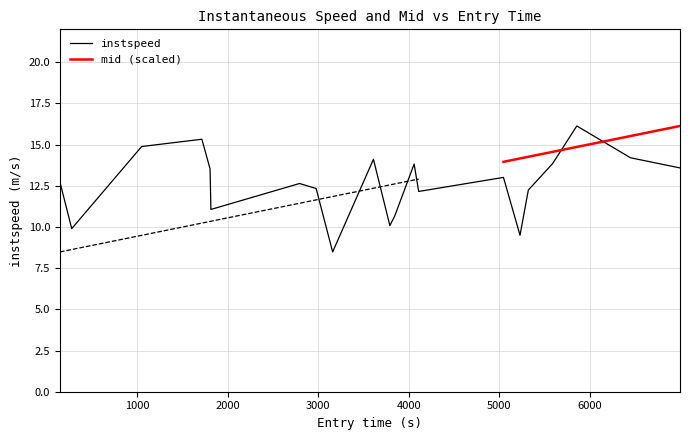

What is the highest value of the instspeed series?

16.1